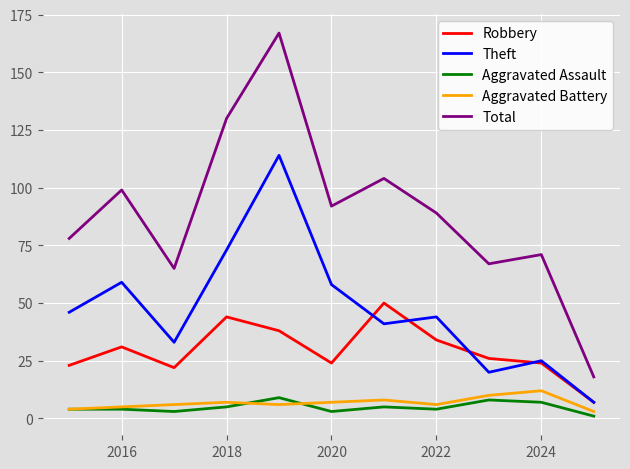

What is the highest value of the Aggravated Battery series?

12